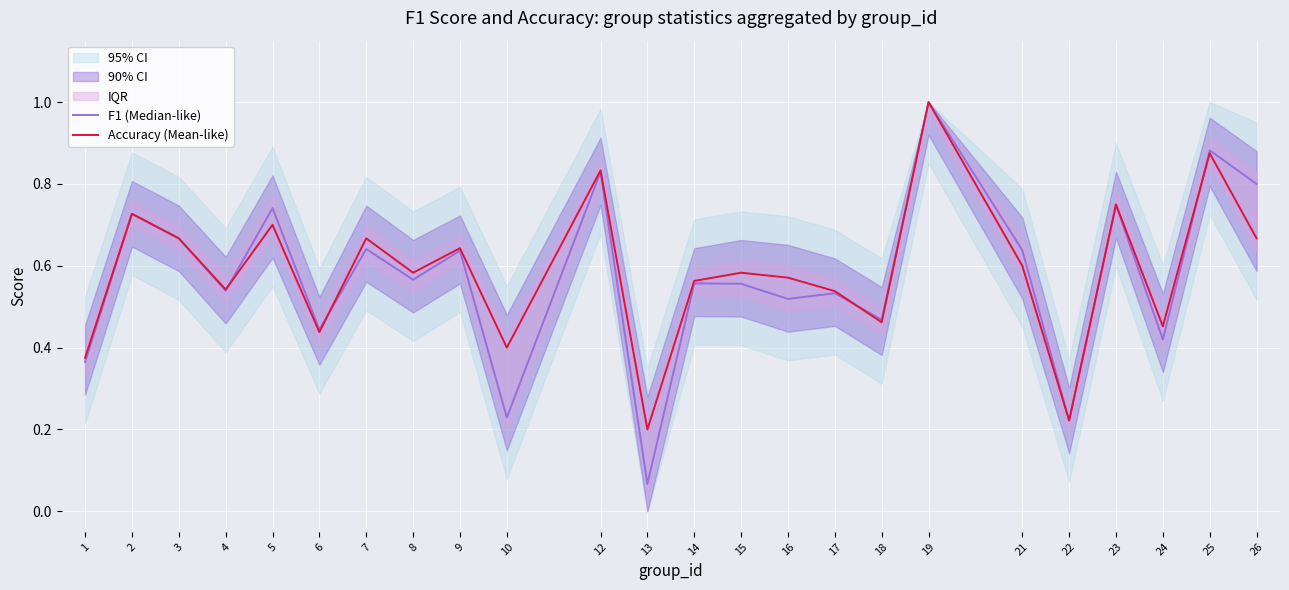

Reading left to right, list all the values displayed in this chart.

F1 (Median-like): 0.4	0.7	0.7	0.5	0.7	0.4	0.6	0.6	0.6	0.2	0.8	0.1	0.6	0.6	0.5	0.5	0.5	1.0	0.6	0.2	0.7	0.4	0.9	0.8
Accuracy (Mean-like): 0.4	0.7	0.7	0.5	0.7	0.4	0.7	0.6	0.6	0.4	0.8	0.2	0.6	0.6	0.6	0.5	0.5	1.0	0.6	0.2	0.8	0.5	0.9	0.7